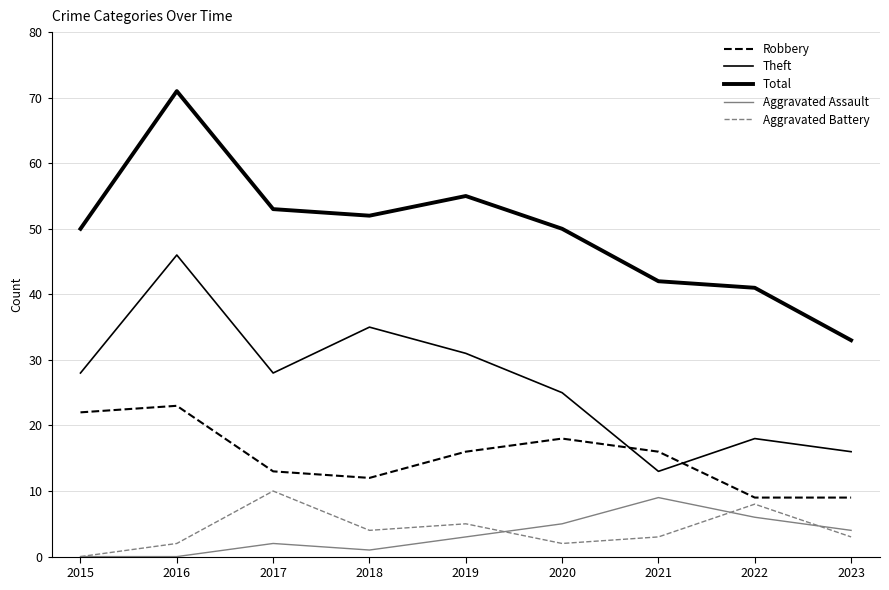

True or false: Theft has a value of 13 at 2021.

True